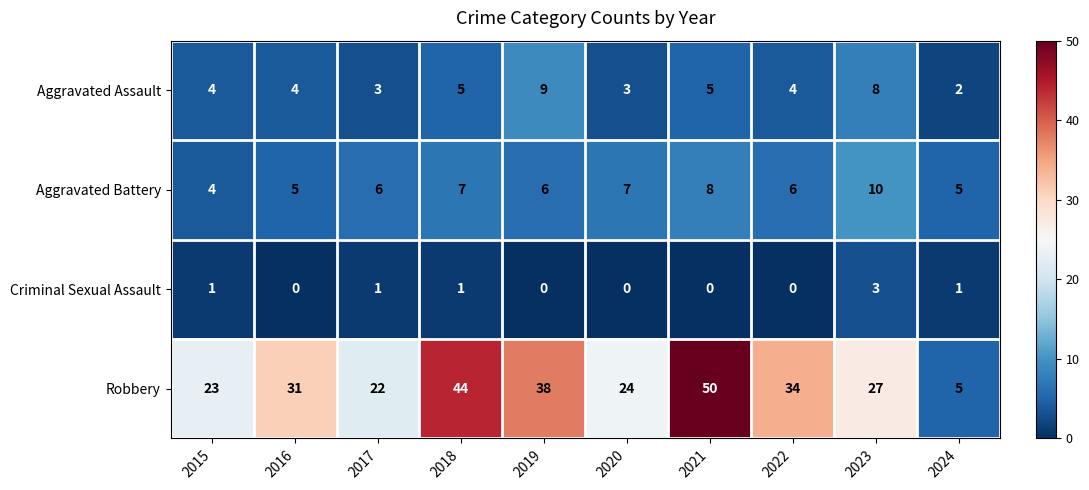

What is the maximum value shown in the chart?

50